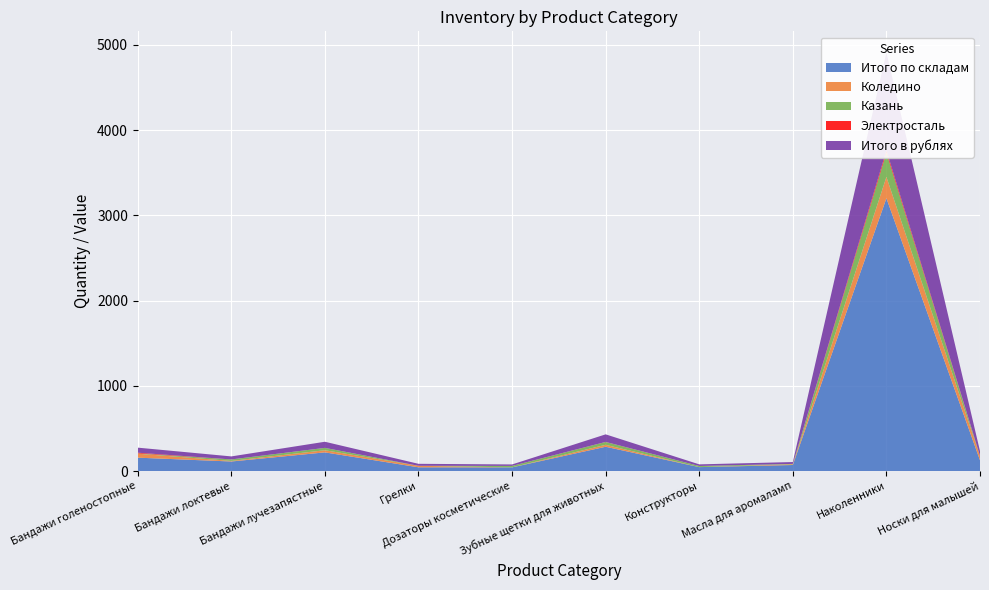

Reading right to left, what are all the values shown in this chart?

Итого по складам: 126.0	3200.0	71.0	46.0	285.0	43.0	44.0	219.0	112.0	157.0
Коледино: 51.0	250.4	8.8	0.0	22.8	0.0	17.6	25.2	6.8	46.4
Казань: 0.0	283.1	4.0	13.3	33.0	17.2	0.0	27.6	17.4	3.3
Электросталь: 0.6	29.0	0.0	0.0	0.9	0.0	0.0	0.0	0.0	8.5
Итого в рублях: 55.6	1150.1	21.8	19.1	88.7	17.2	23.2	71.8	35.4	59.3